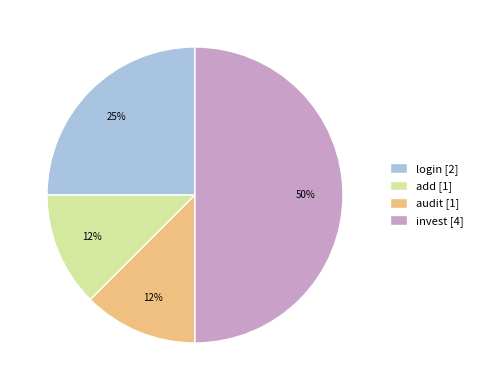

What percentage is the login [2] slice, to the nearest percent?

25%